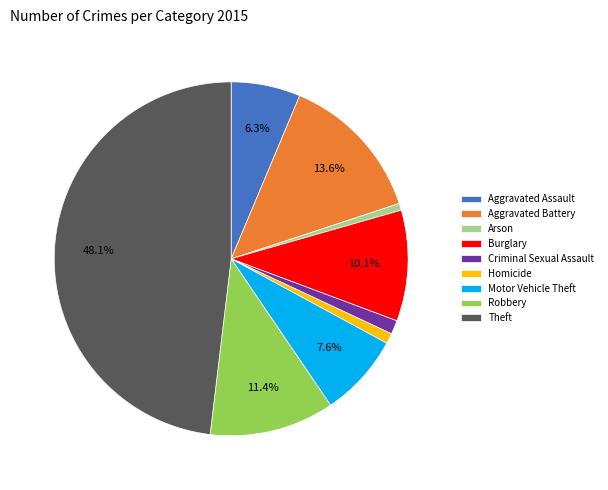

Is the sum of Aggravated Battery and Motor Vehicle Theft greater than half?

No